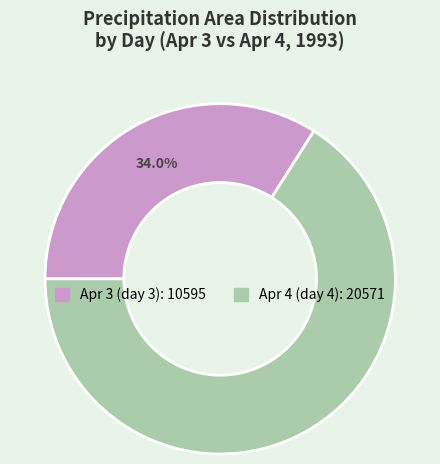

Count the number of slices in the pie.

2